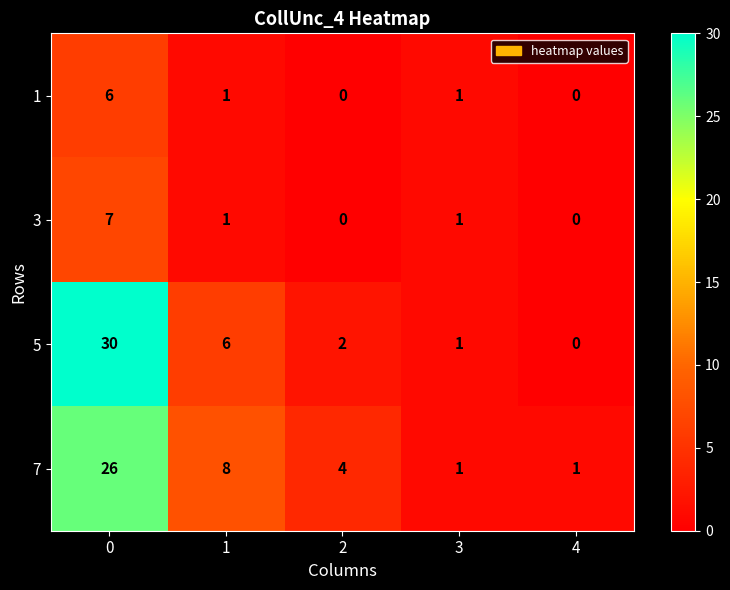

How many 3 values are between 0 and 1?

4